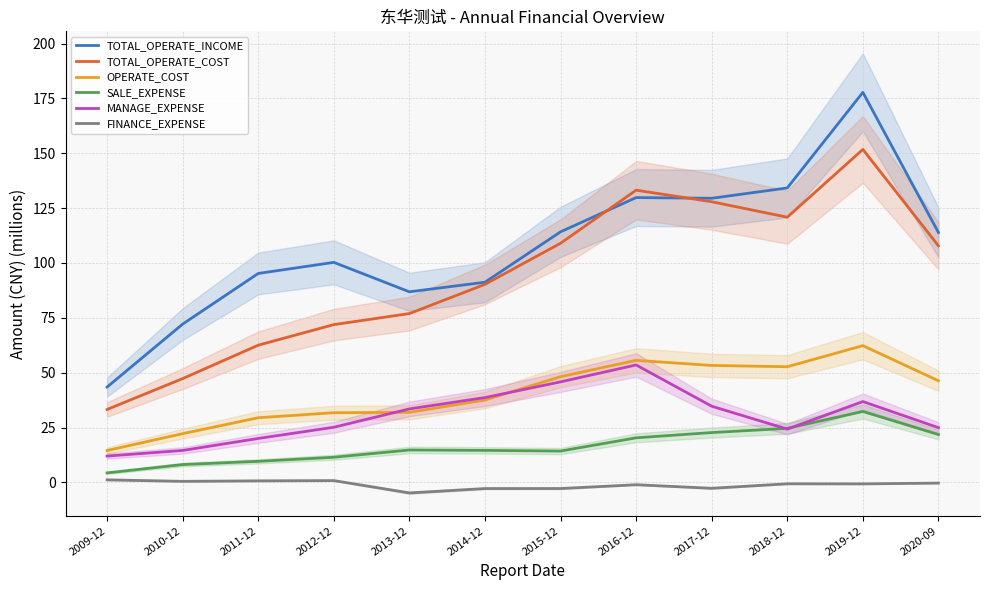

How many data points in FINANCE_EXPENSE are above 0?

4